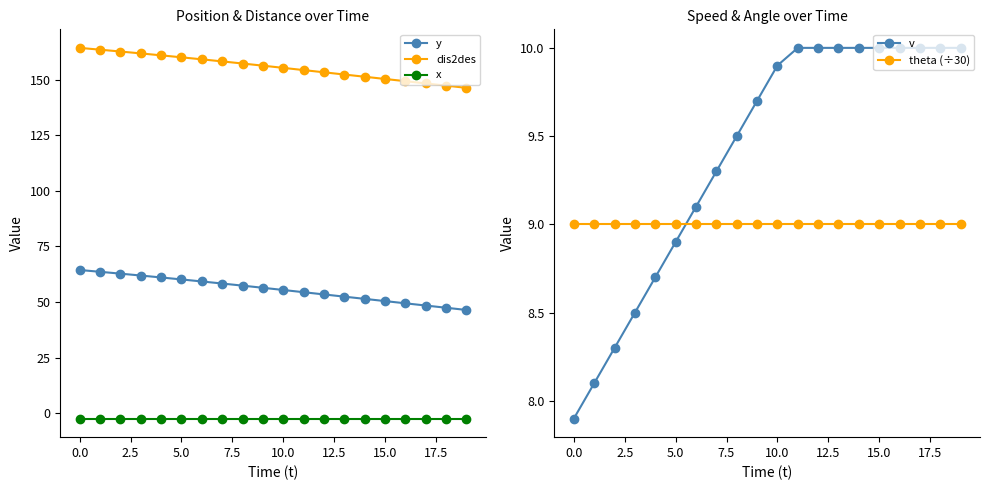

What are all the series names shown in the legend?

y, dis2des, x, v, theta (÷30)